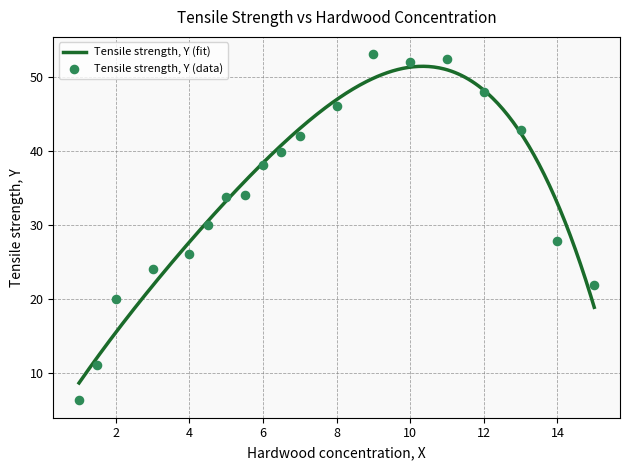

Between 15.0 and 6.0, which is larger?

6.0